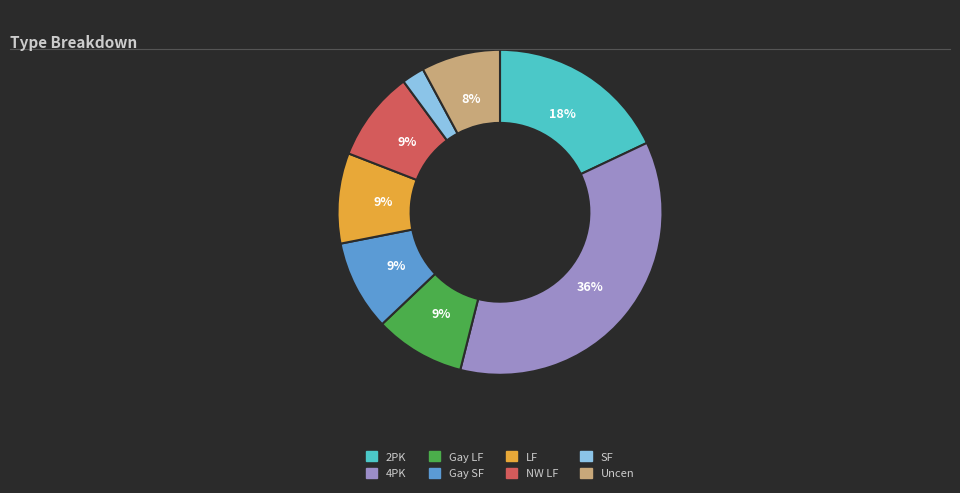

To the nearest percent, what is the difference between the largest and smallest slice percentages?

34%